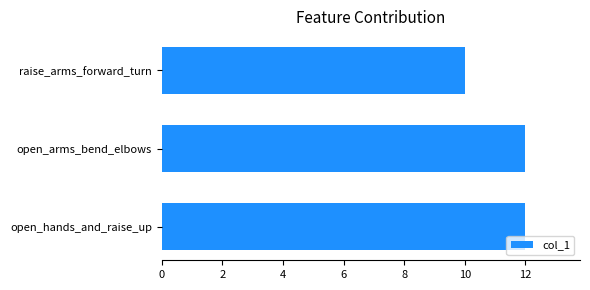

What is the approximate value at raise_arms_forward_turn?

10